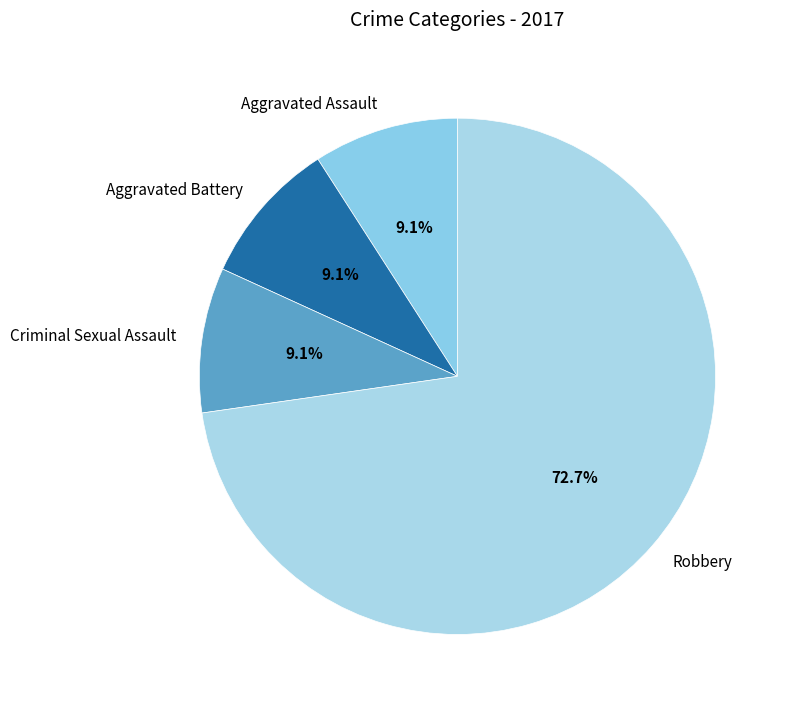

Does any single category account for the majority?

Yes